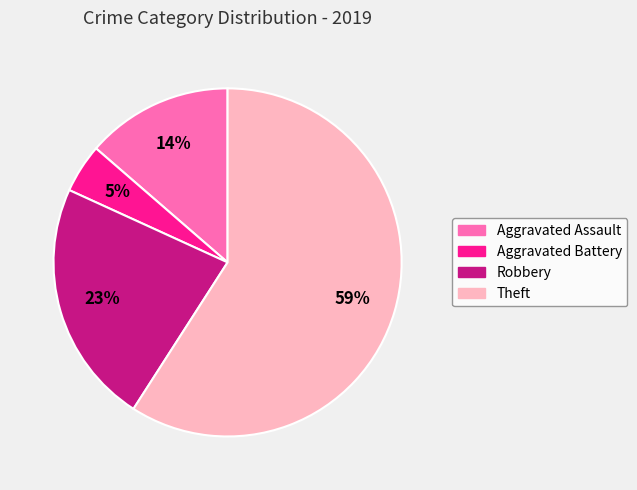

Combined, do Theft and Aggravated Battery account for over 50%?

Yes